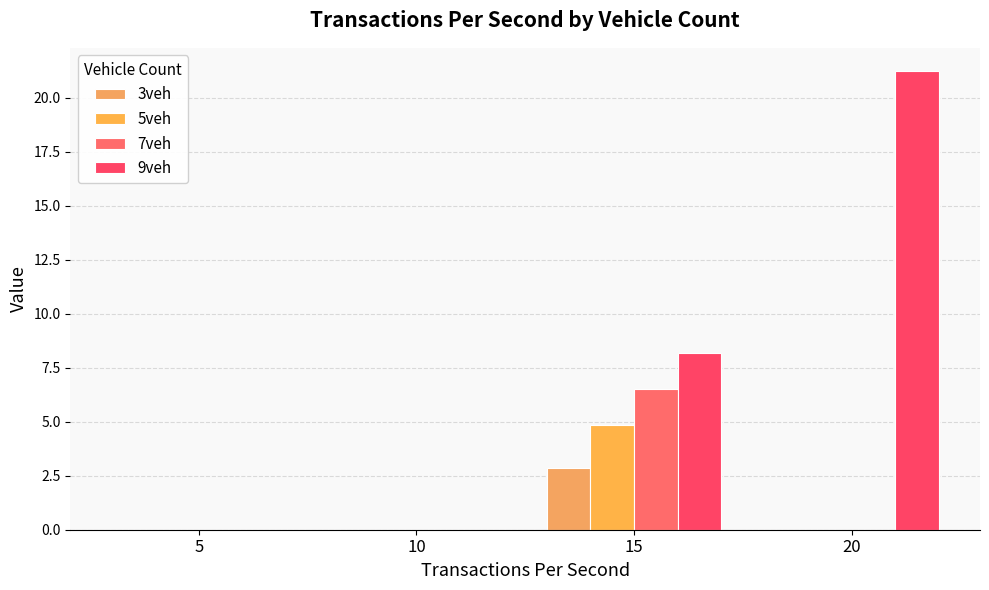

What is the average value of the 9veh series?

7.4